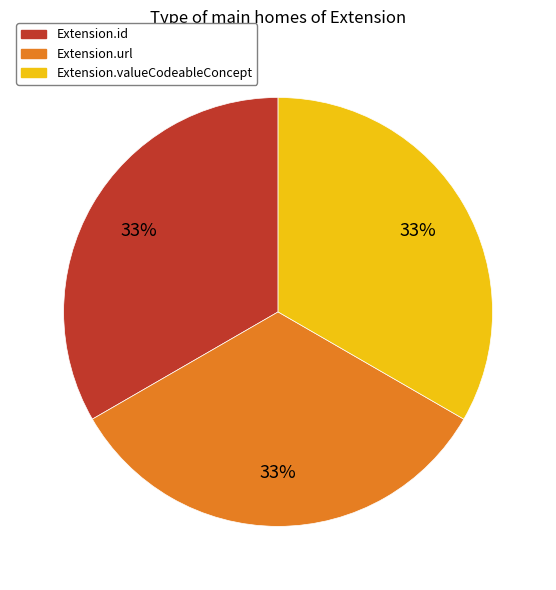

Is there any slice that represents more than half of the pie?

No